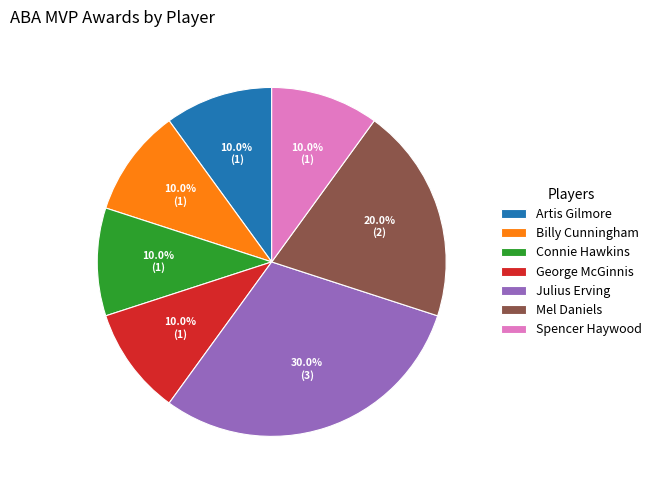

Does Spencer Haywood represent more than half of the total?

No